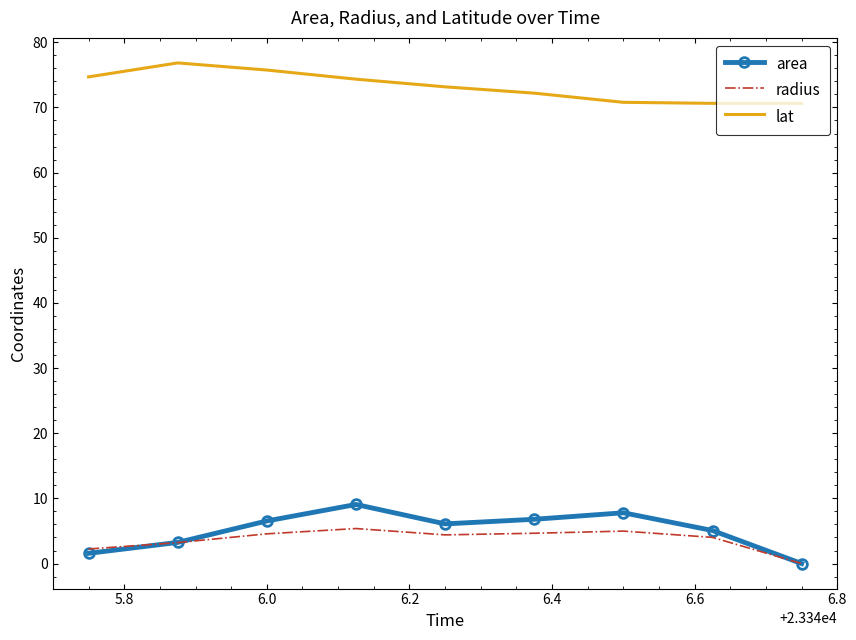

Which series has the largest total across all categories?

lat